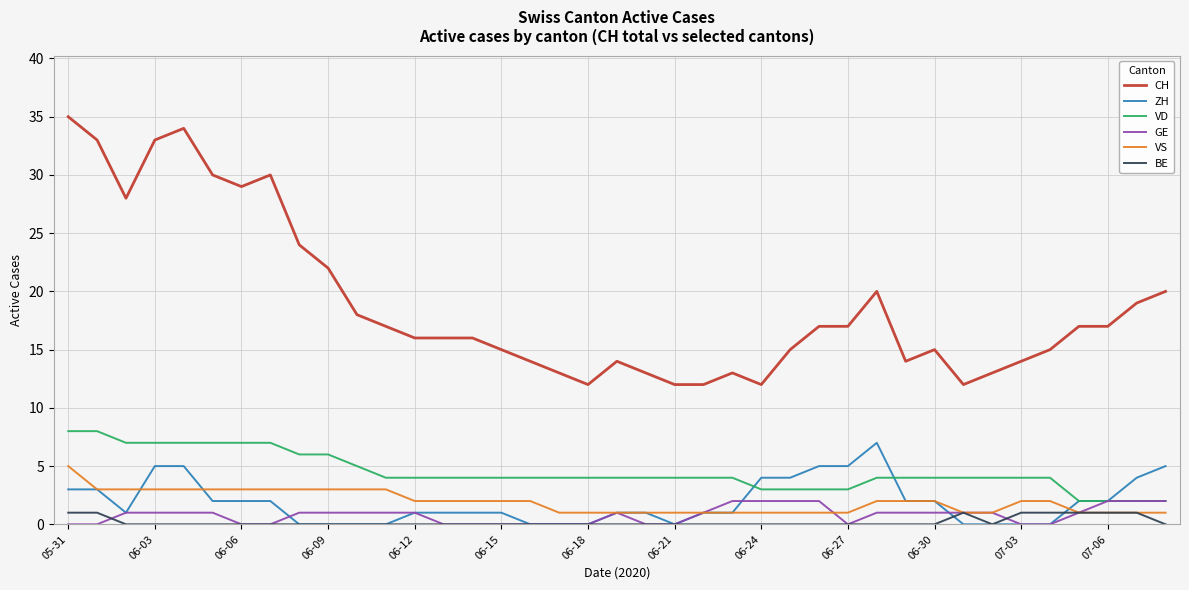

Which series has the largest range (max minus min)?

CH